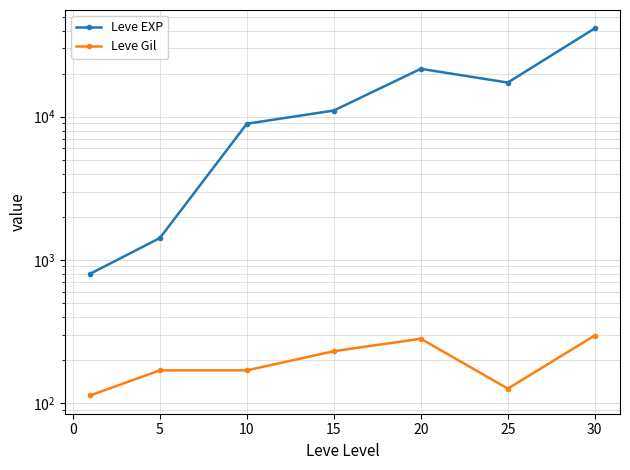

Does the chart display data point markers on the line(s)?

Yes